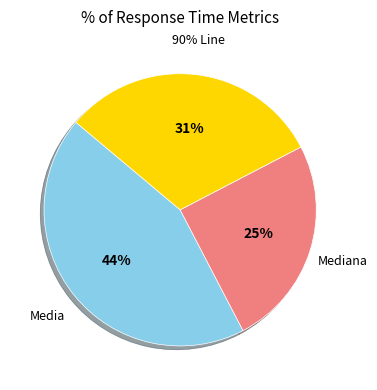

How many segments does this pie chart have?

3